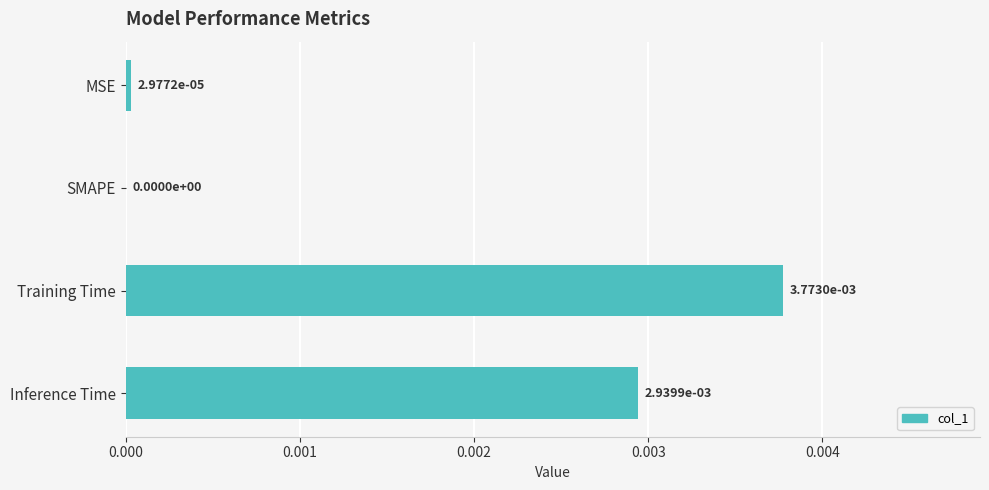

Which has a higher value, MSE or Inference Time?

Inference Time